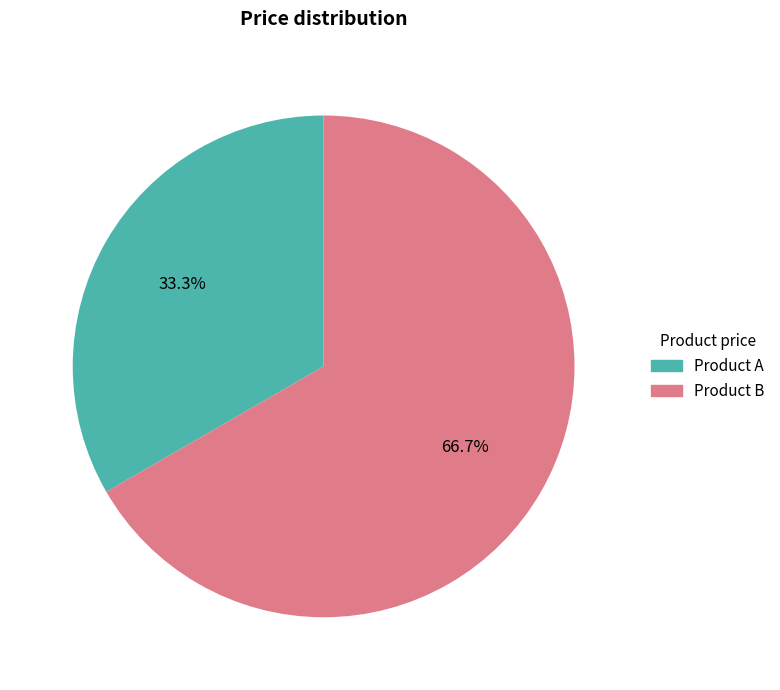

Approximately how many times larger is the value at Product B compared to Product A?

2.0